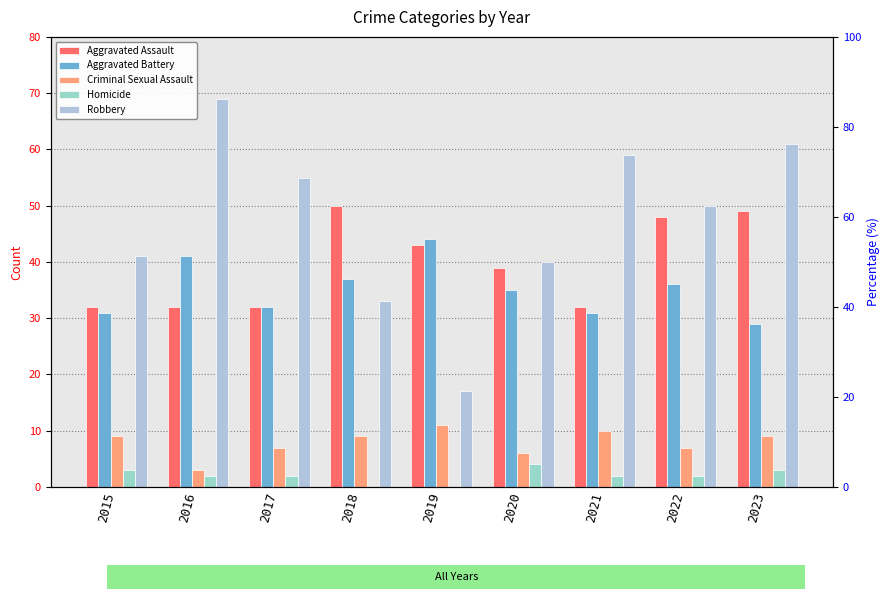

What is the sum of all Homicide values?

18